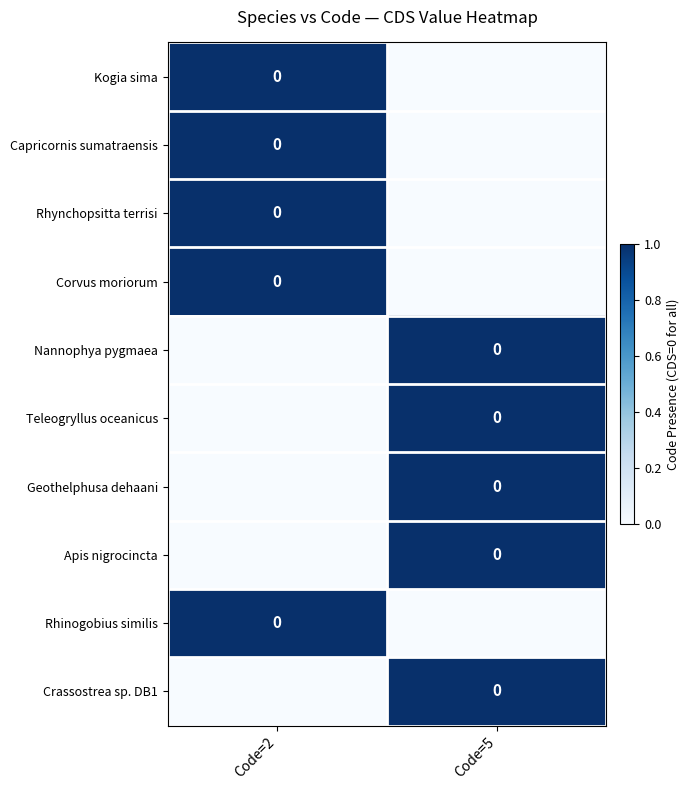

What is the total value across all series at Code=2?

5